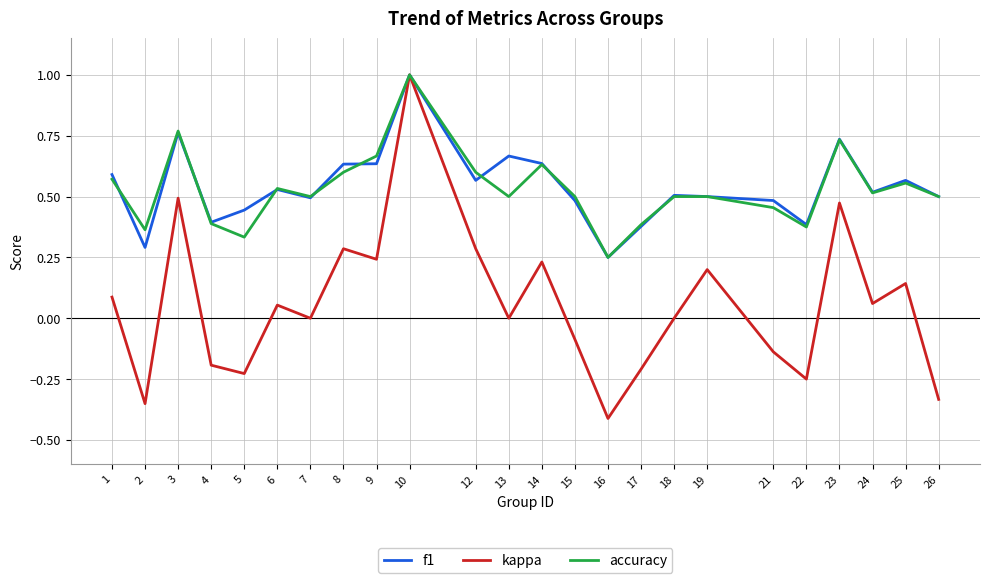

In accuracy, how many points are lower than both neighbors (excluding endpoints)?

7